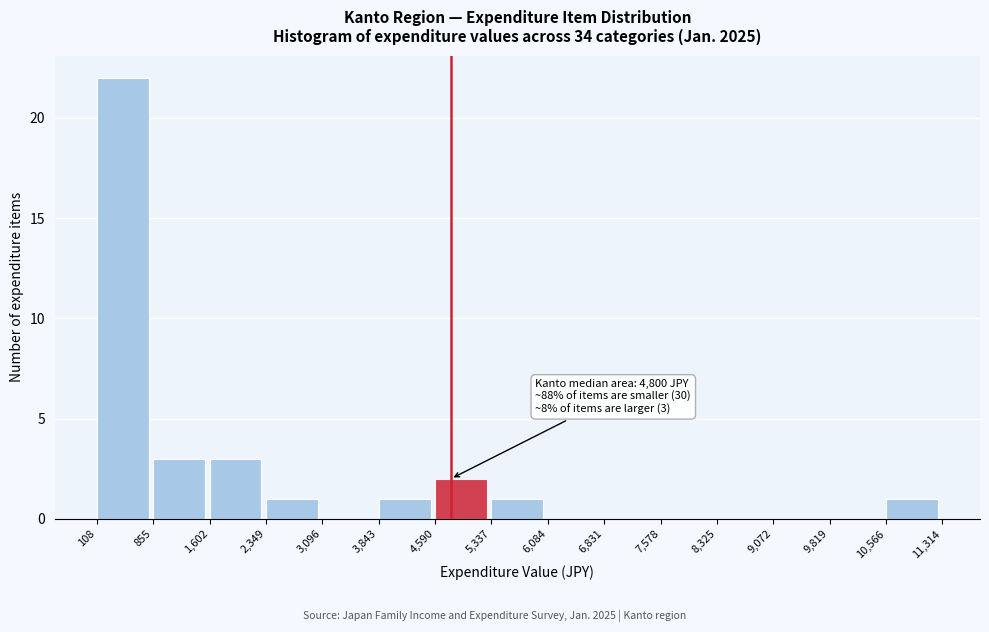

Which range on the x-axis has the tallest bar?

108 to 855